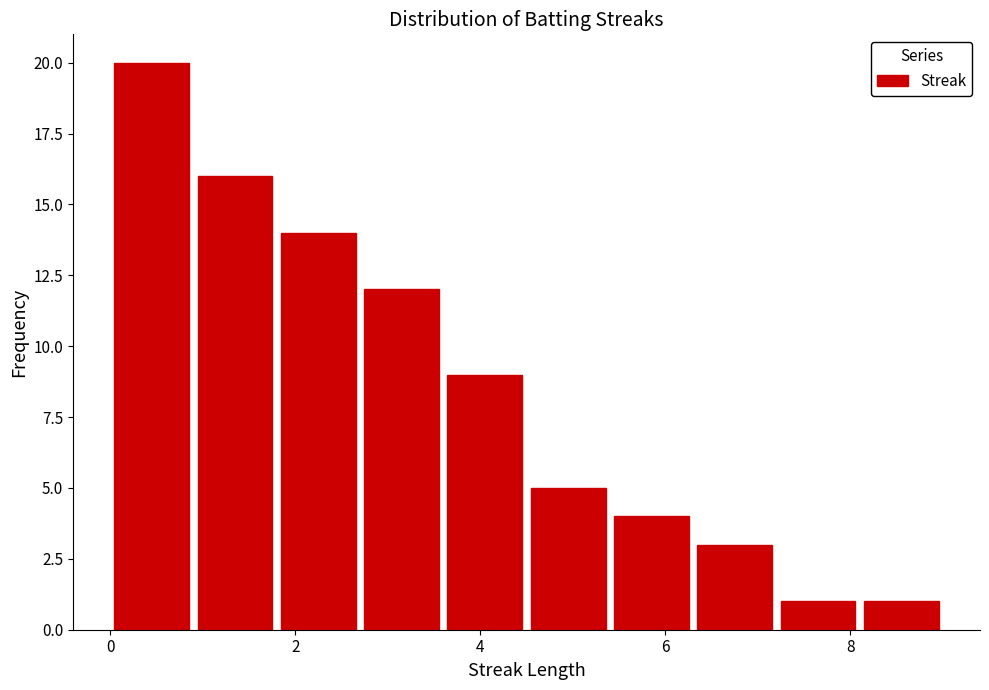

Reading left to right, transcribe this chart: for each bar, give the range it covers on the x-axis and its height. Neither the bar edges nor the heights are printed on the chart, so give them approximately, as read against the axes.

0.0 to 0.9: 20
0.9 to 1.8: 16
1.8 to 2.7: 14
2.7 to 3.6: 12
3.6 to 4.5: 9
4.5 to 5.4: 5
5.4 to 6.3: 4
6.3 to 7.2: 3
7.2 to 8.1: 1
8.1 to 9.0: 1